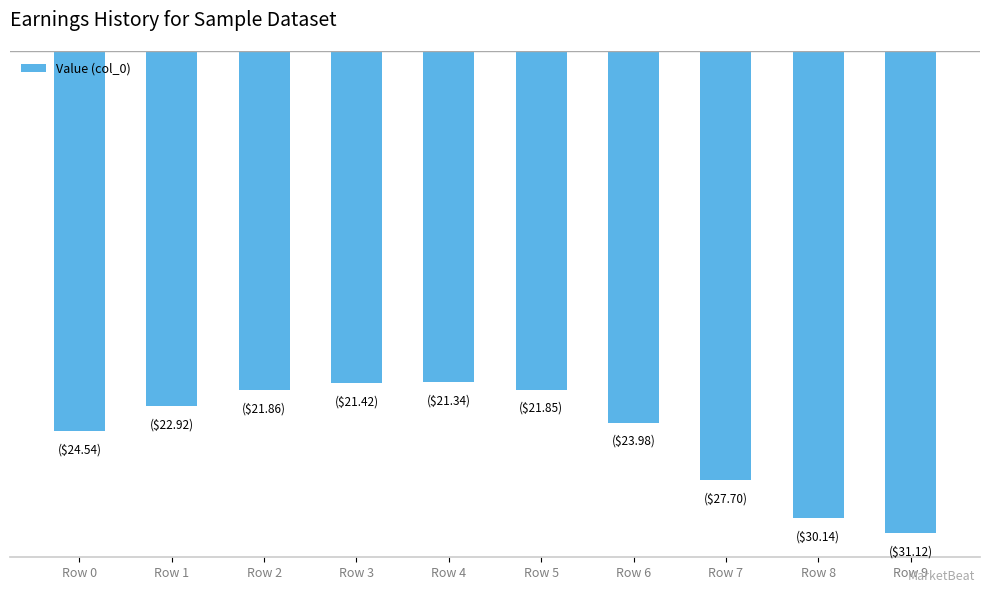

Does the chart contain any negative values?

Yes